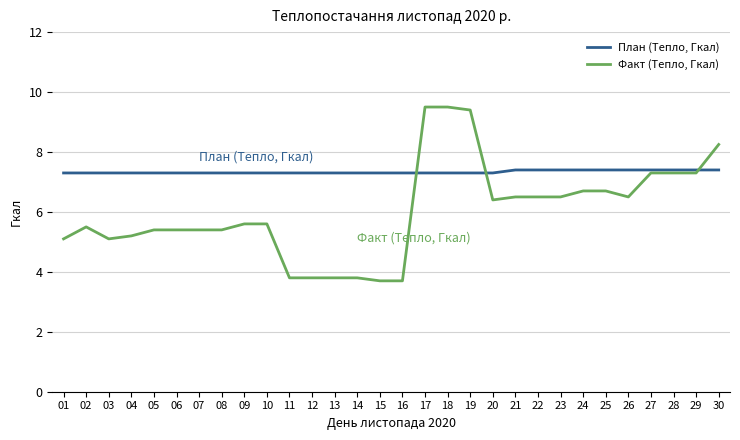

True or false: План (Тепло, Гкал) has a value of 4.9 at 02.

False